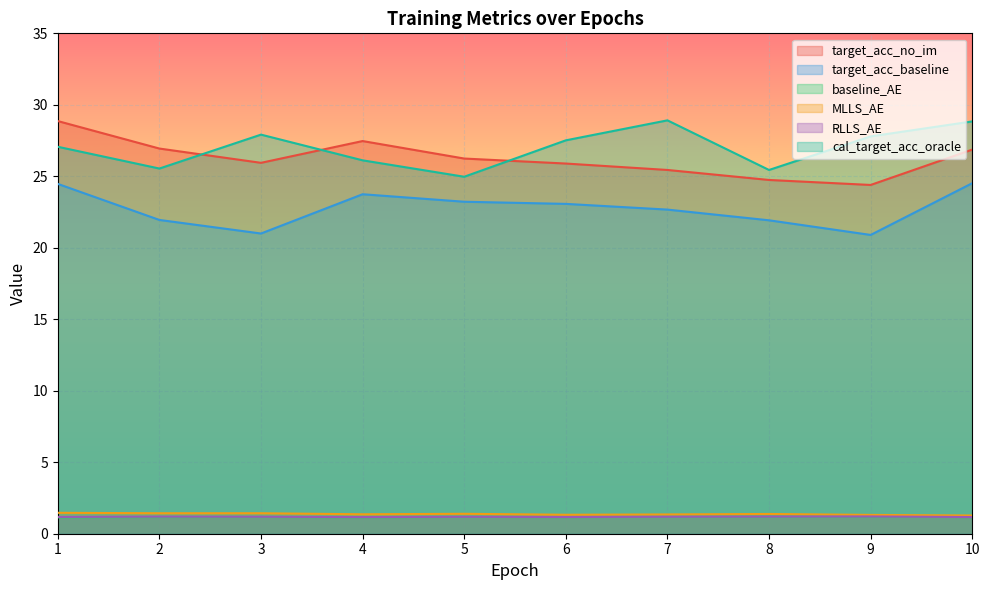

How many data points in target_acc_no_im are less than 26?

5